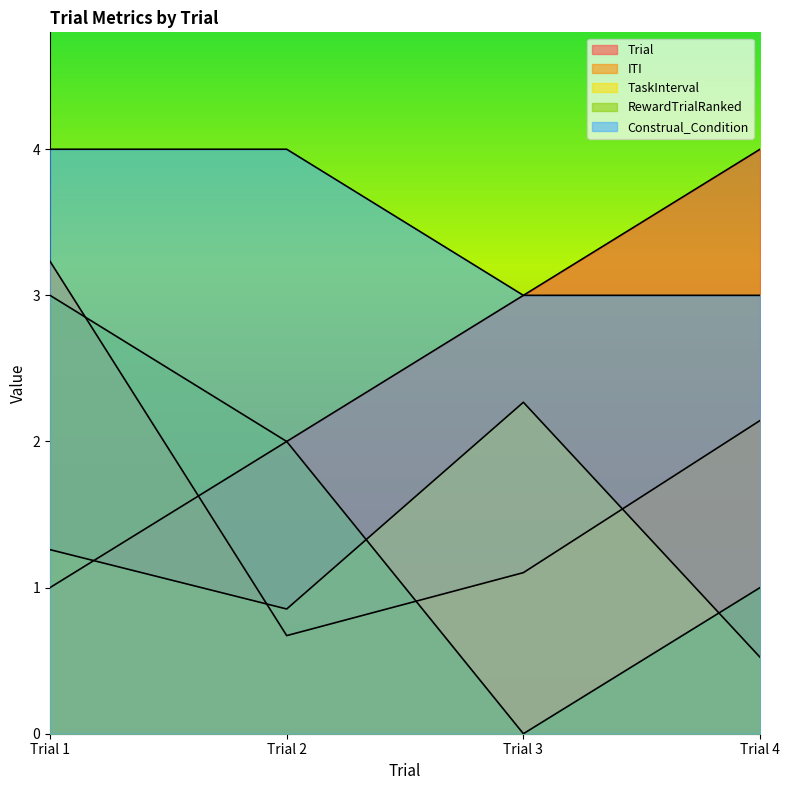

Rank the series by their maximum value, from highest to lowest.

Trial, Construal_Condition, ITI, RewardTrialRanked, TaskInterval